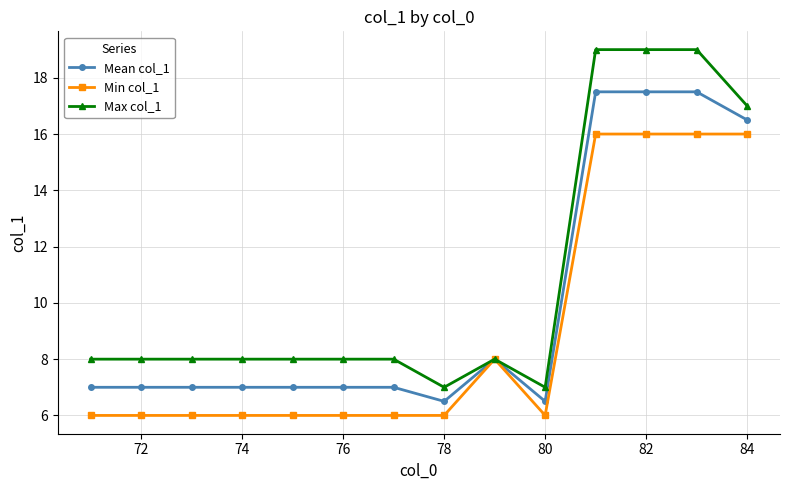

At how many categories does at least one series exceed 12?

4